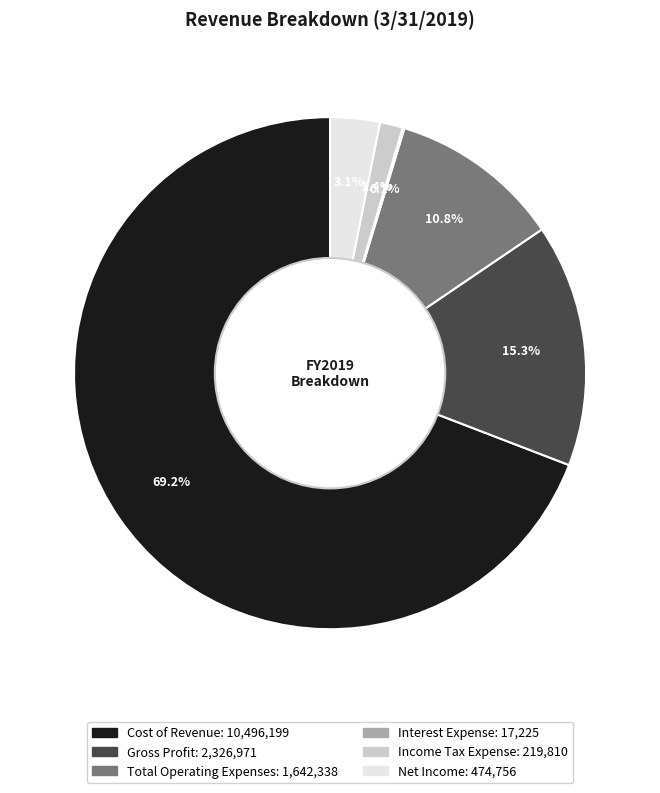

To the nearest percent, what is the difference between the largest and smallest slice percentages?

69%